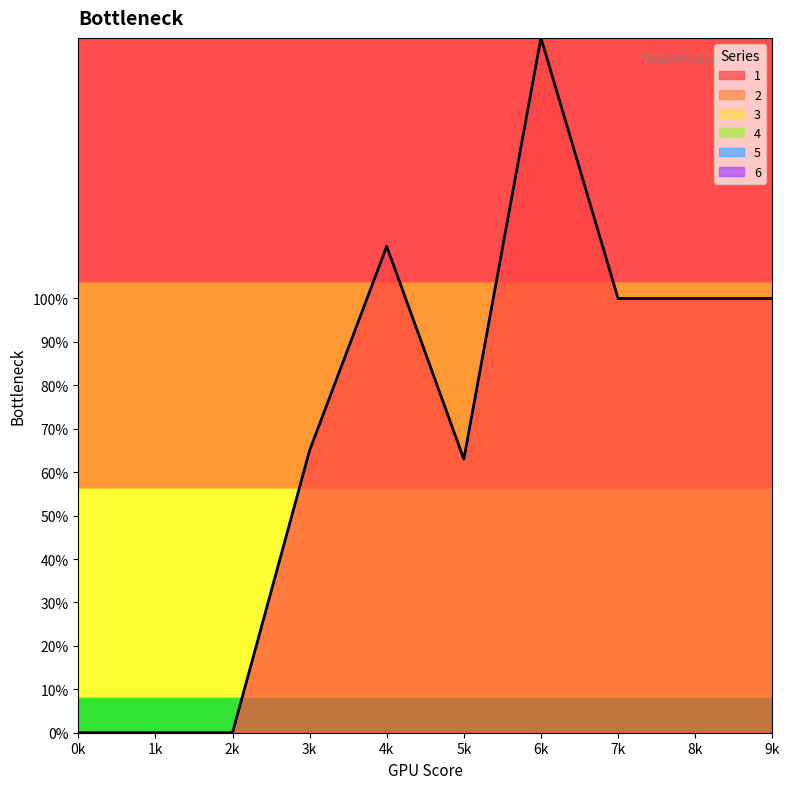

Reading left to right, extract all data points from this chart.

1: 0=0	1=0	2=0	3=65	4=112	5=63	6=160	7=100	8=100	9=100
2: 0=0	1=0	2=0	3=0	4=0	5=0	6=0	7=0	8=0	9=0
3: 0=0	1=0	2=0	3=0	4=0	5=0	6=0	7=0	8=0	9=0
4: 0=0	1=0	2=0	3=0	4=0	5=0	6=0	7=0	8=0	9=0
5: 0=0	1=0	2=0	3=0	4=0	5=0	6=0	7=0	8=0	9=0
6: 0=0	1=0	2=0	3=0	4=0	5=0	6=0	7=0	8=0	9=0